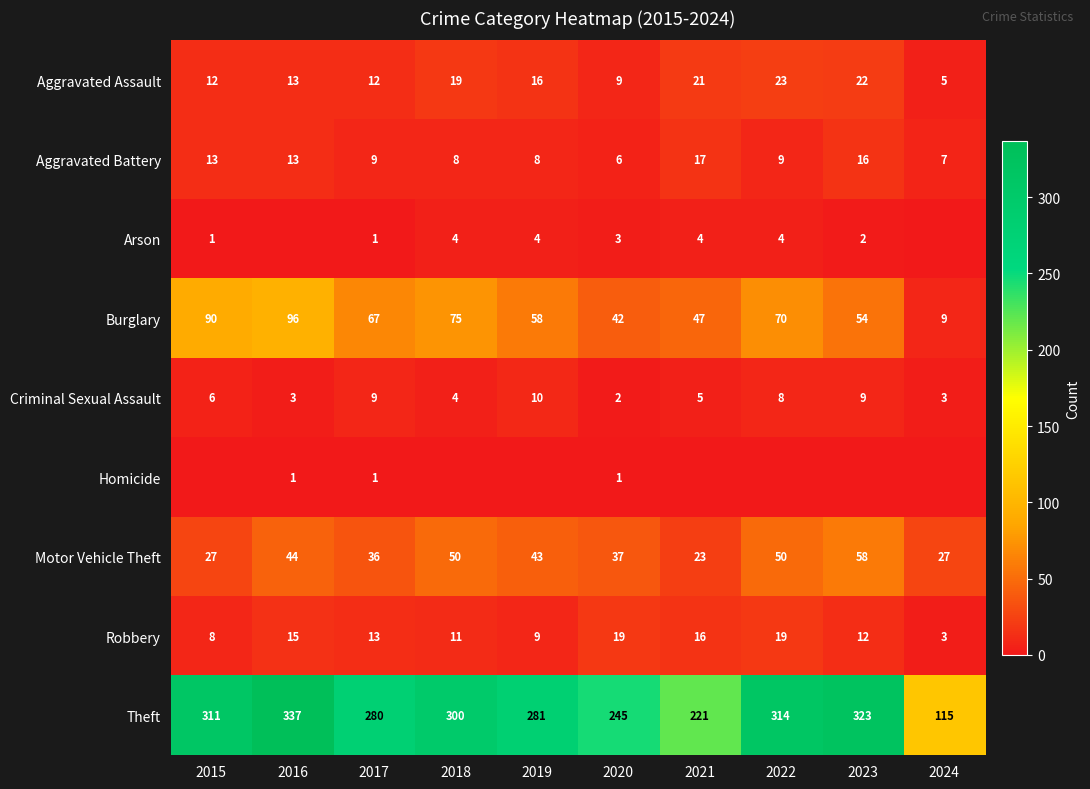

What is the difference between the maximum and minimum values in the Theft series?

222